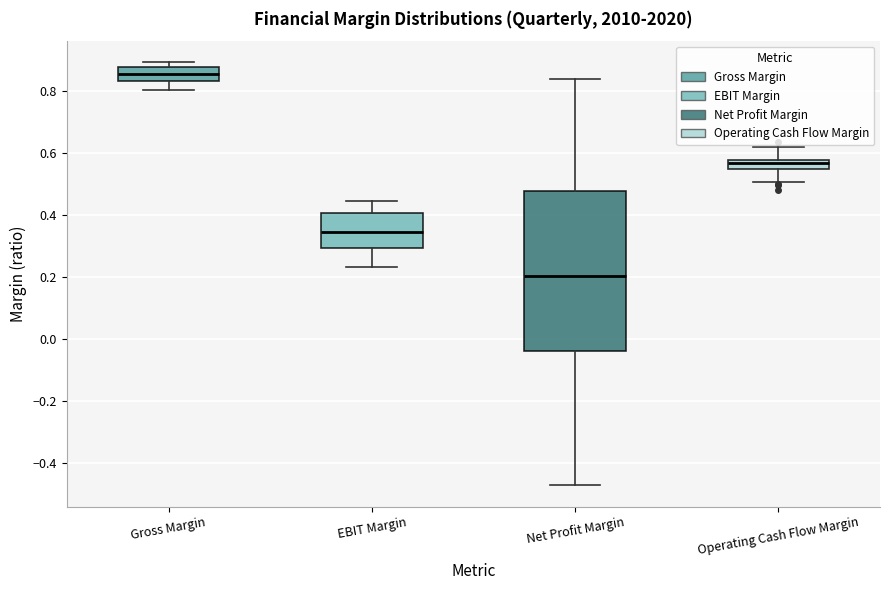

Which box is the tallest, from its lower edge to its upper edge?

Net Profit Margin